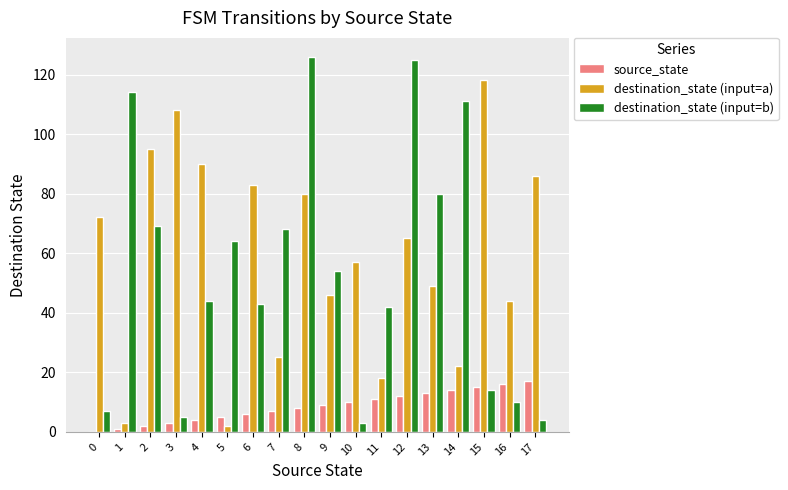

Is the value of destination_state (input=a) at 17 greater than the value of destination_state (input=b) at 6?

Yes